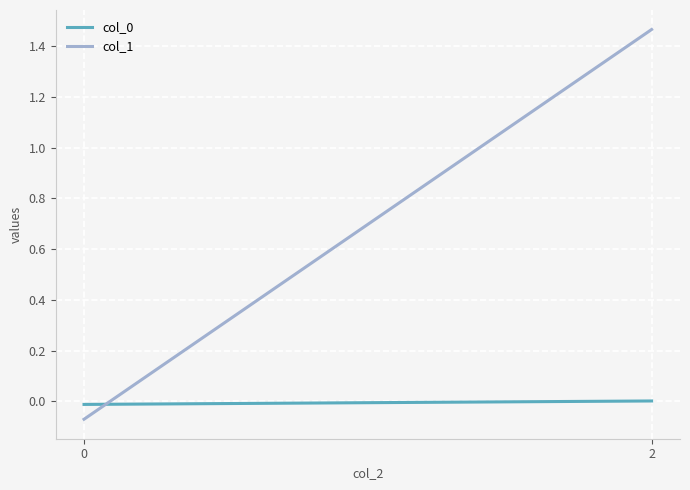

What is the value of the col_1 point at the 1st from the left?

-0.1